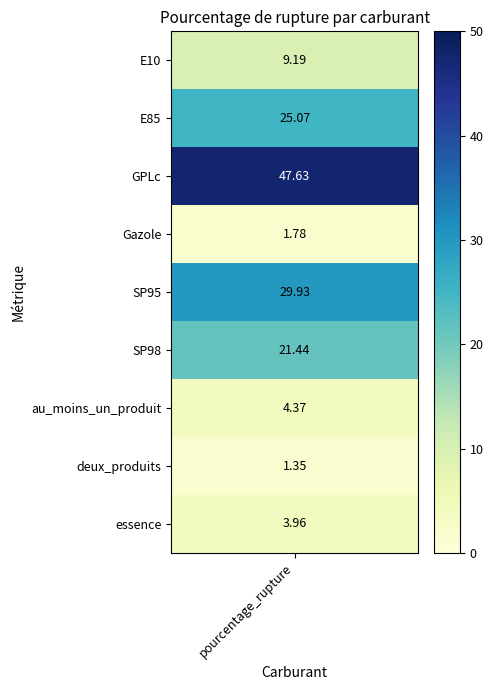

What is the ratio of the value at SP98 to the value at SP95?

0.7